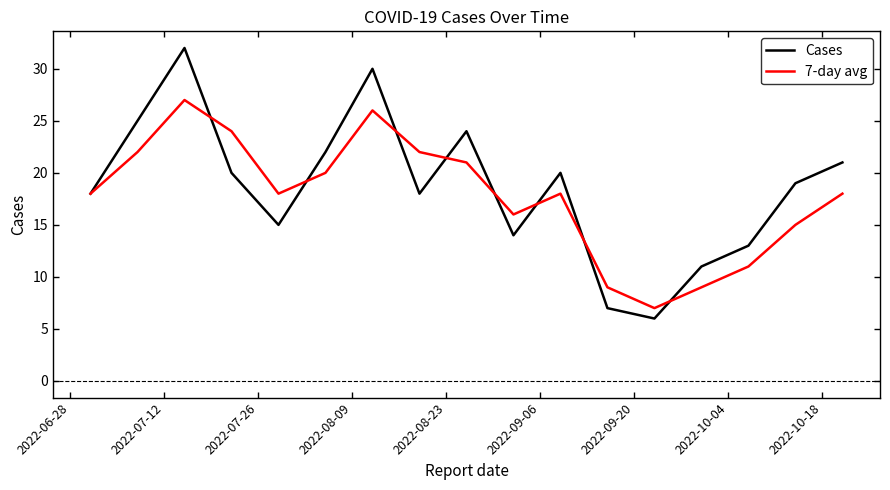

What is the maximum value for 7-day avg?

27